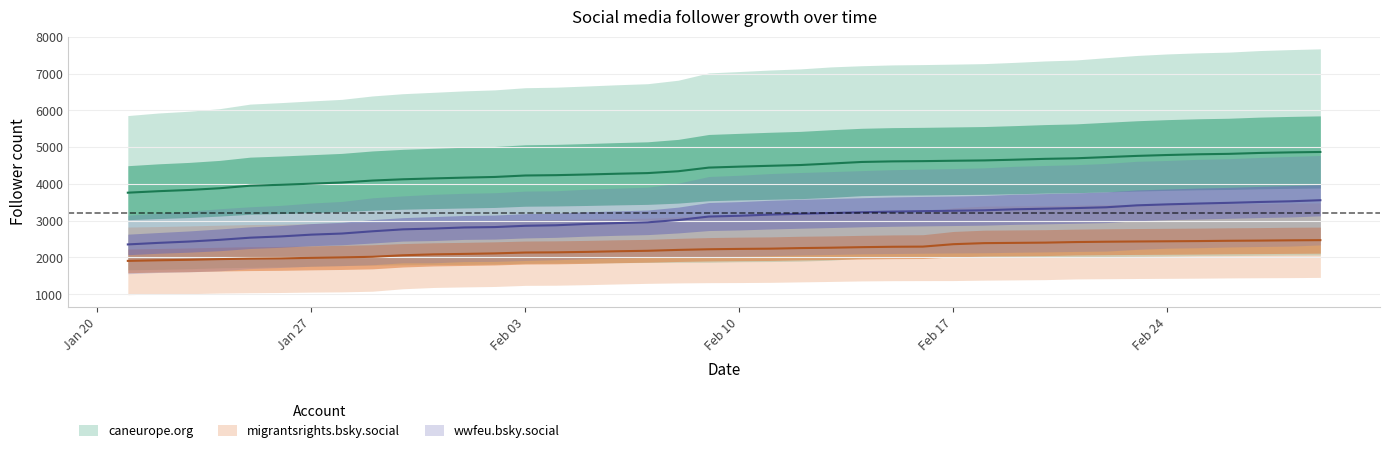

What is the difference between the maximum and minimum values in the wwfeu.bsky.social series?

1202.5